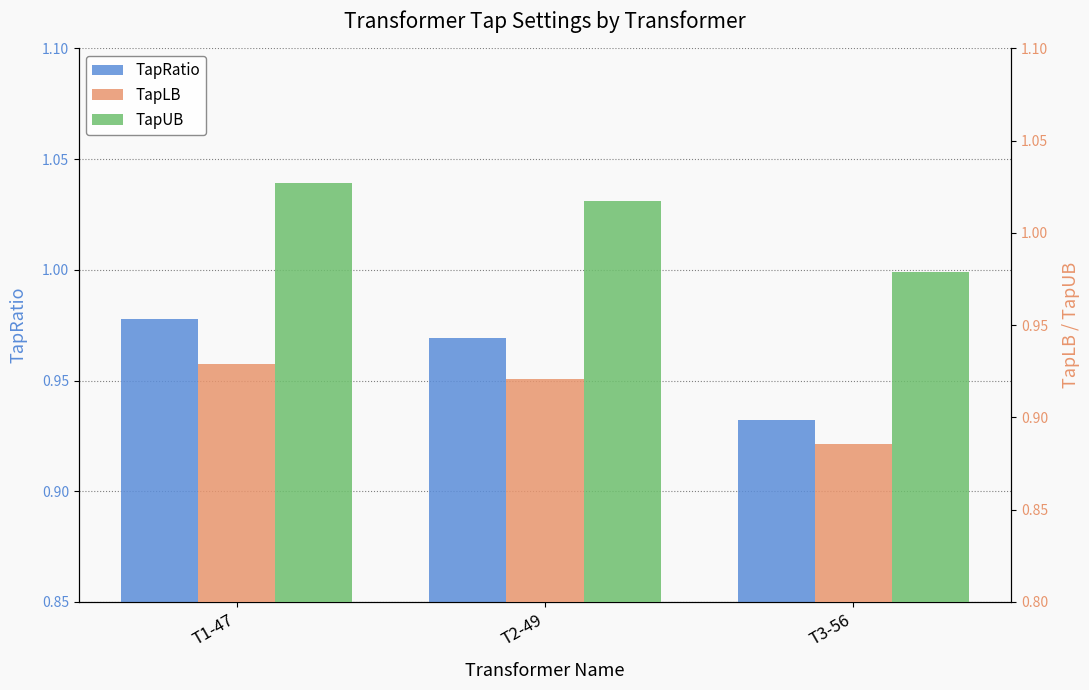

How many TapRatio values are between 0 and 1?

3